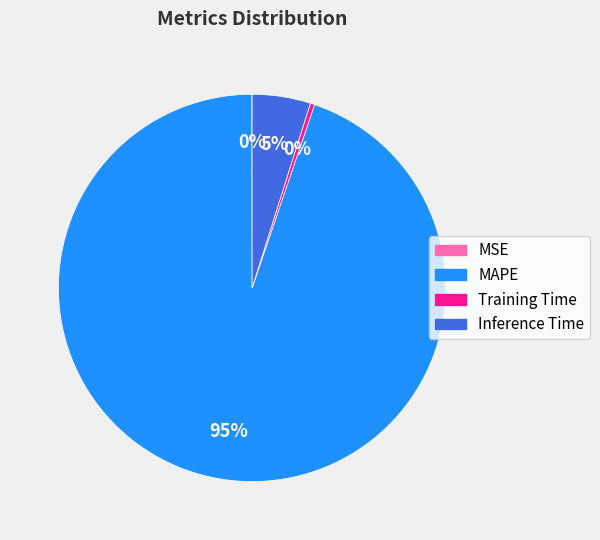

Between Inference Time and MAPE, which is larger?

MAPE